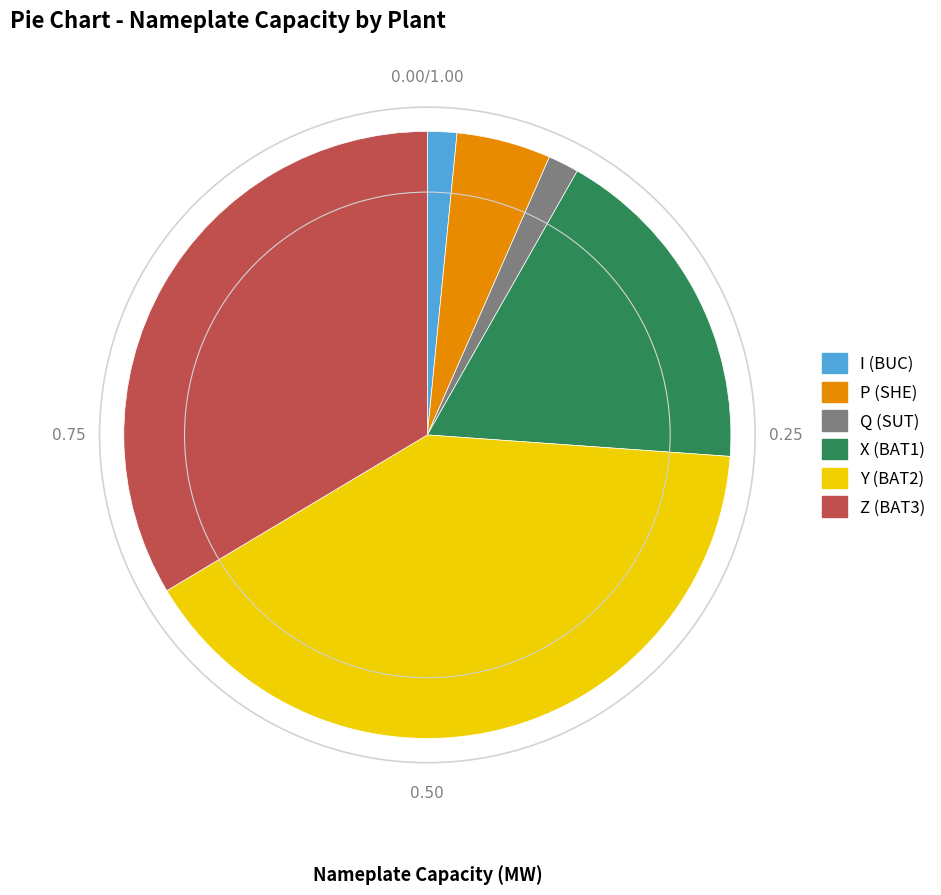

Is there any slice that represents more than half of the pie?

No